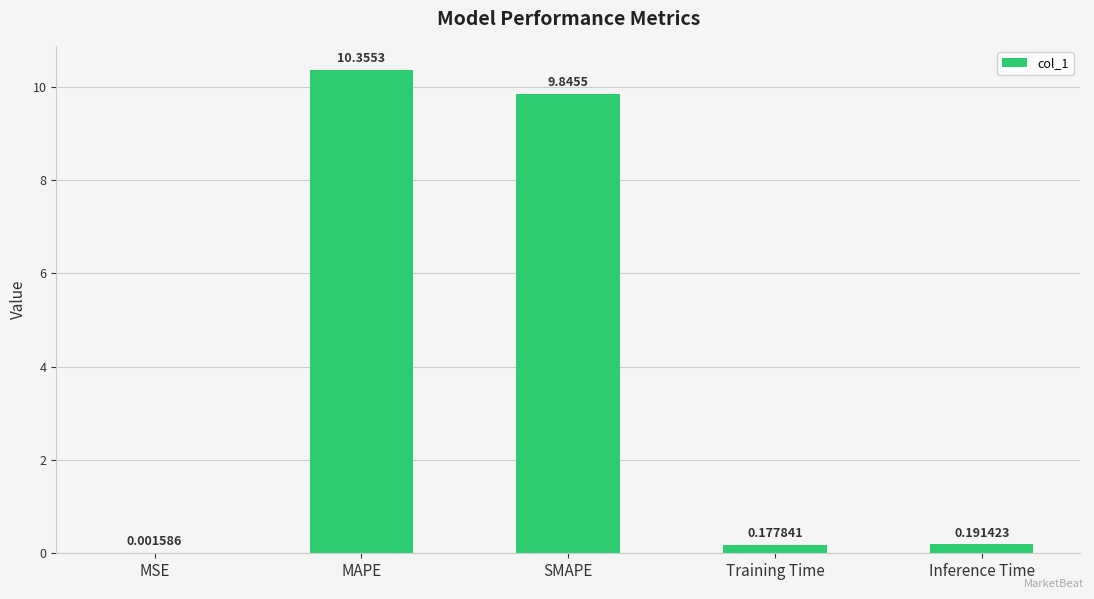

Which category has the highest value across all series?

MAPE